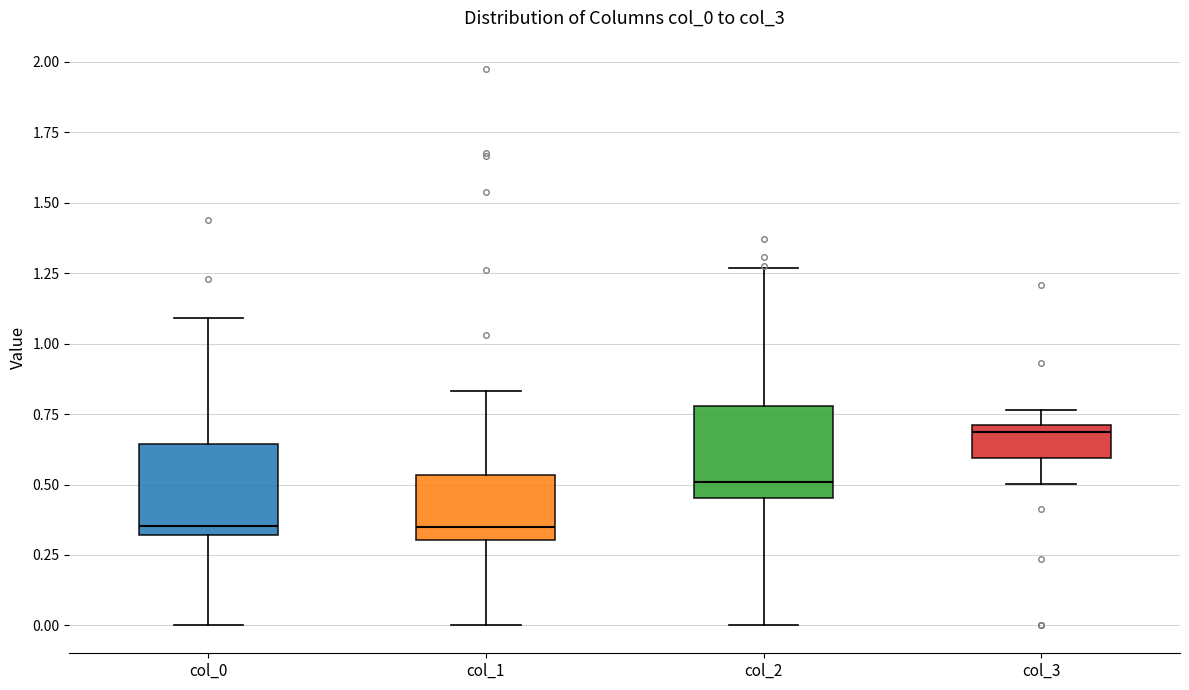

Where is the upper edge of the box for col_3 on the y-axis? The values are not printed on the chart, so give them approximately, as read against the axis.

0.70